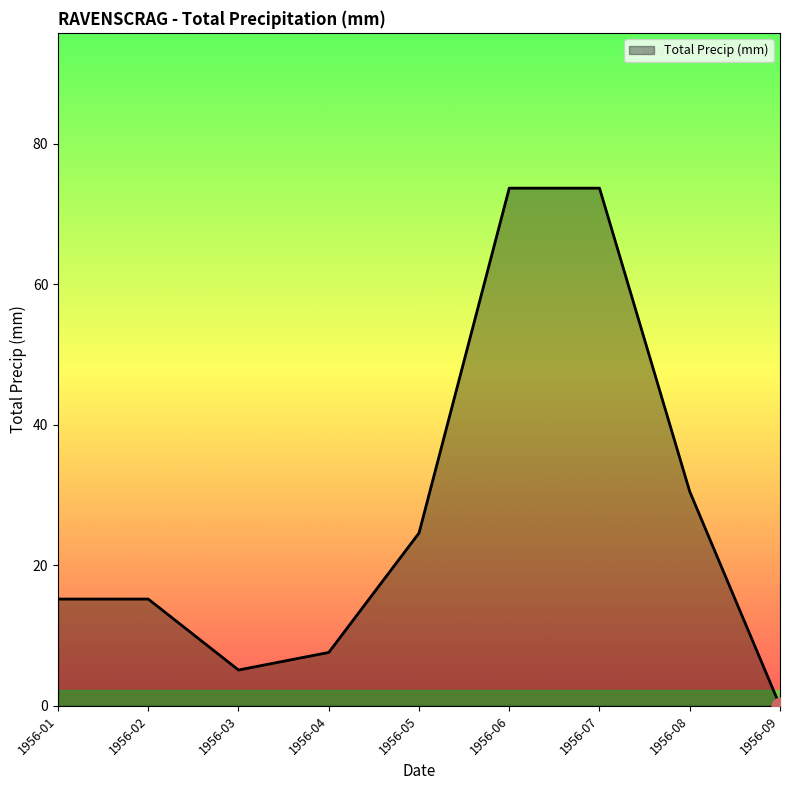

Reading left to right, what are all the values shown in this chart?

15.2	15.2	5.1	7.6	24.6	73.7	73.7	30.5	0.0